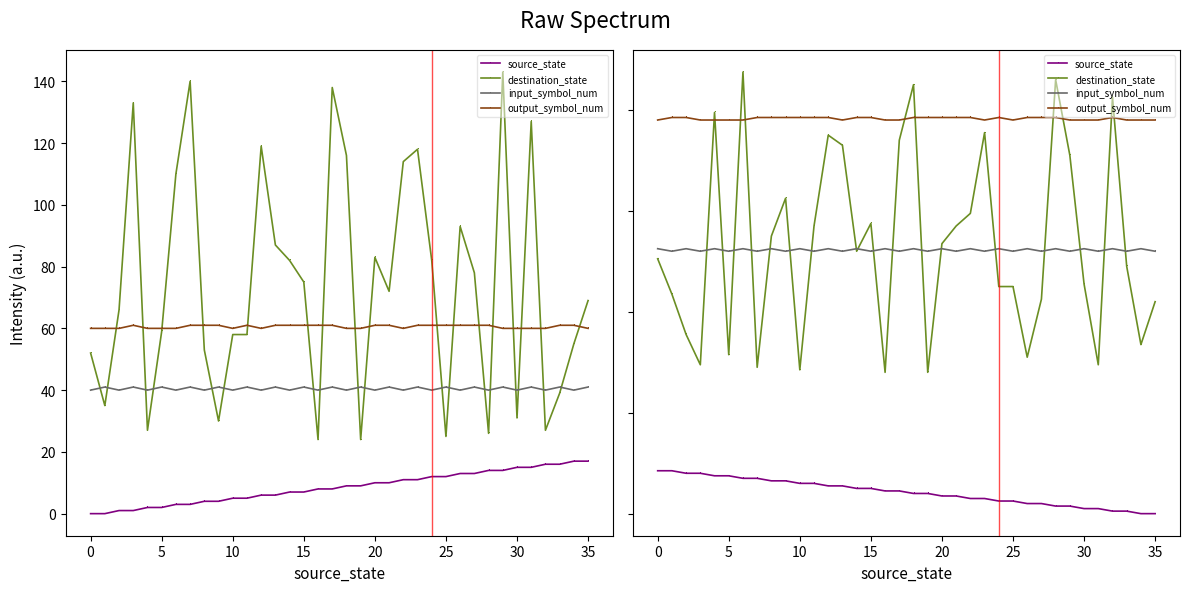

The input_symbol_num series shows 93.2 at 17. True or false?

False